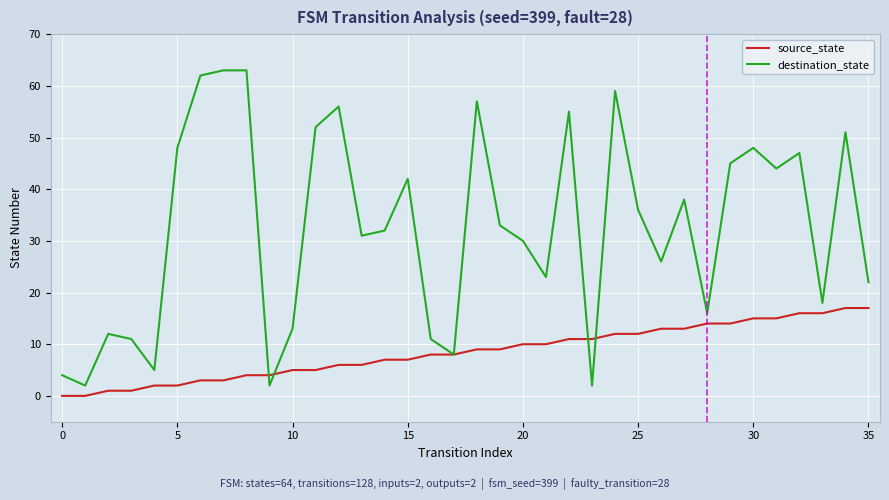

Which series has the largest range (max minus min)?

destination_state